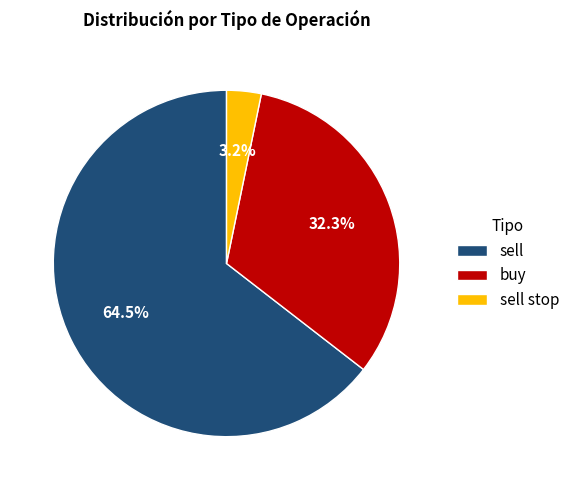

Which slice is the smallest?

sell stop